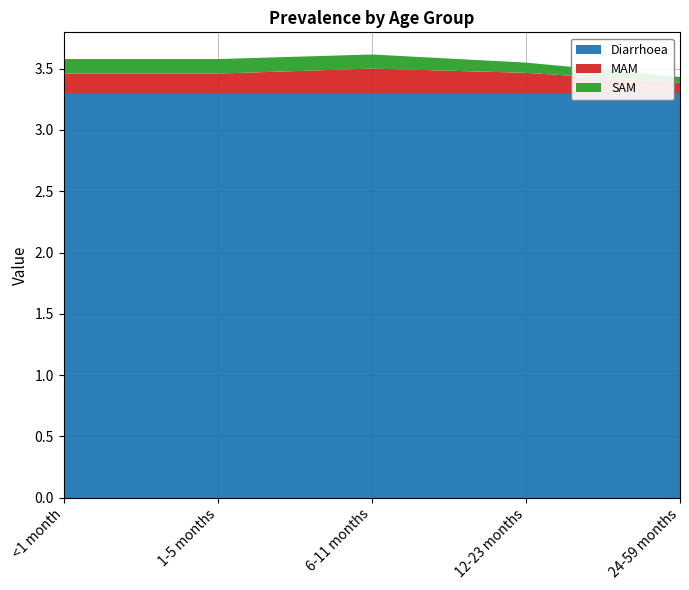

Reading left to right, transcribe all the data shown in this chart.

Diarrhoea: <1 month=3.3	1-5 months=3.3	6-11 months=3.3	12-23 months=3.3	24-59 months=3.3
MAM: <1 month=0.2	1-5 months=0.2	6-11 months=0.2	12-23 months=0.2	24-59 months=0.1
SAM: <1 month=0.1	1-5 months=0.1	6-11 months=0.1	12-23 months=0.1	24-59 months=0.0